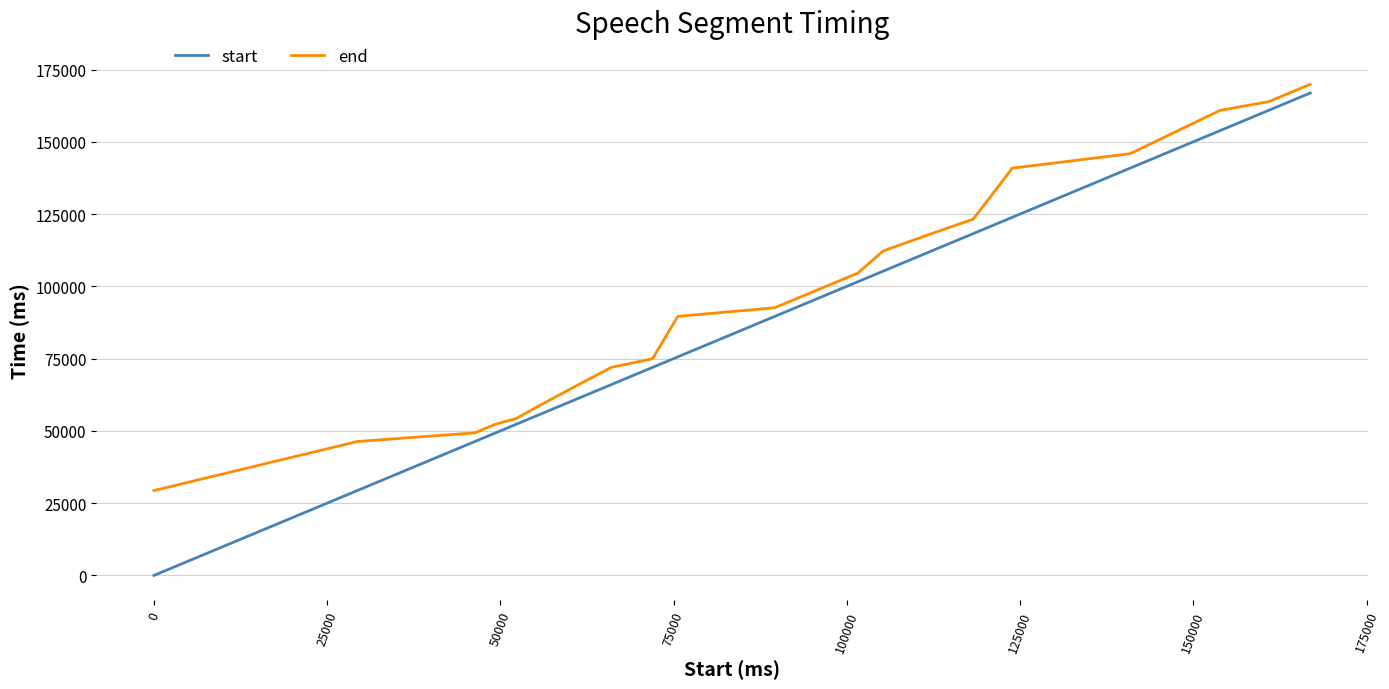

At how many categories does at least one series exceed 93522?

9